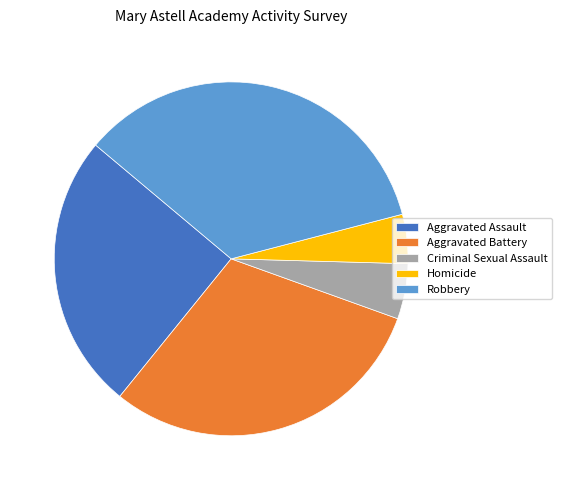

Rank the categories by value from highest to lowest.

Robbery, Aggravated Battery, Aggravated Assault, Criminal Sexual Assault, Homicide